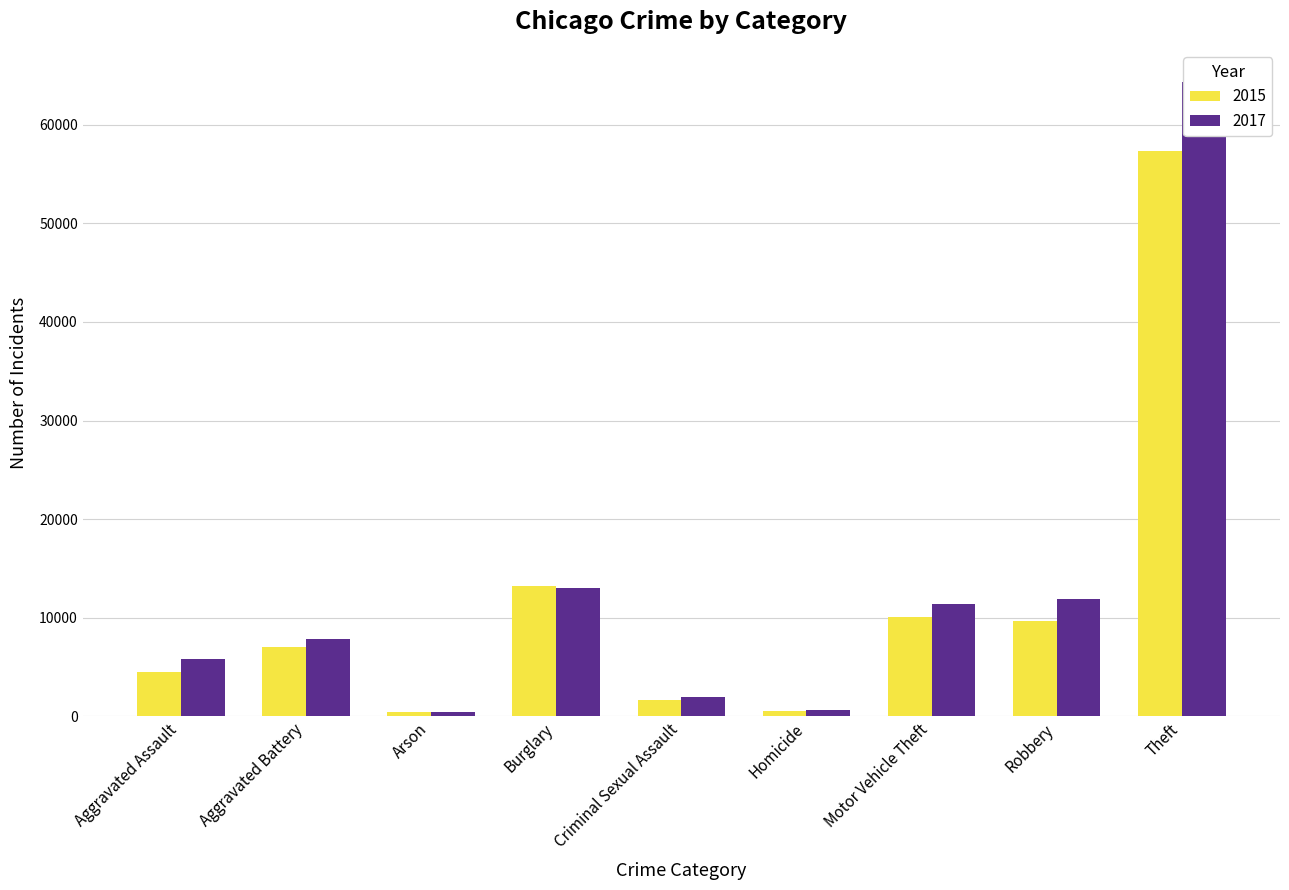

Rank the series by their average value, from lowest to highest.

2015, 2017